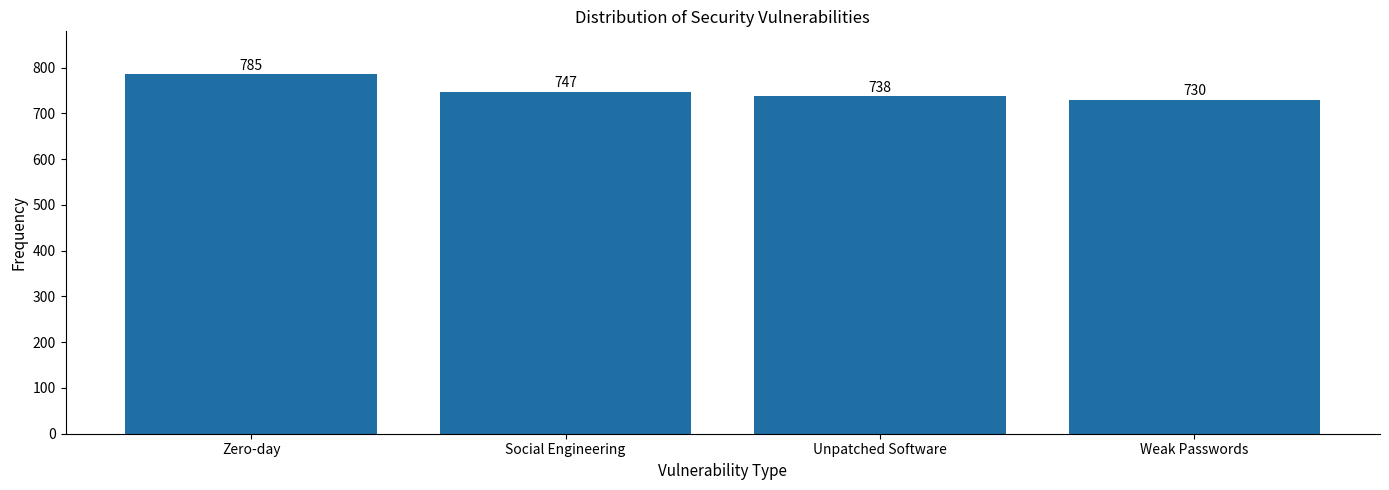

Reading left to right, list all the values displayed in this chart.

Zero-day=785	Social Engineering=747	Unpatched Software=738	Weak Passwords=730